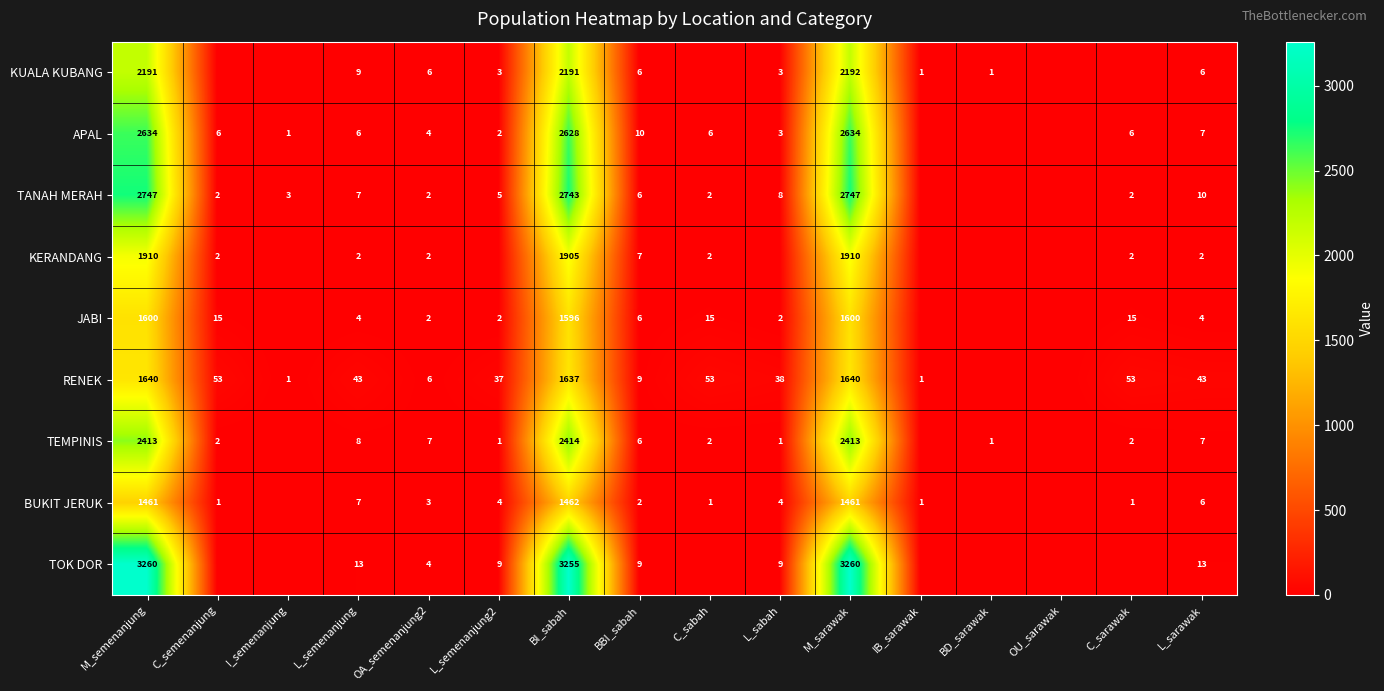

Is the value of APAL at C_sabah greater than the value of KERANDANG at C_semenanjung?

Yes